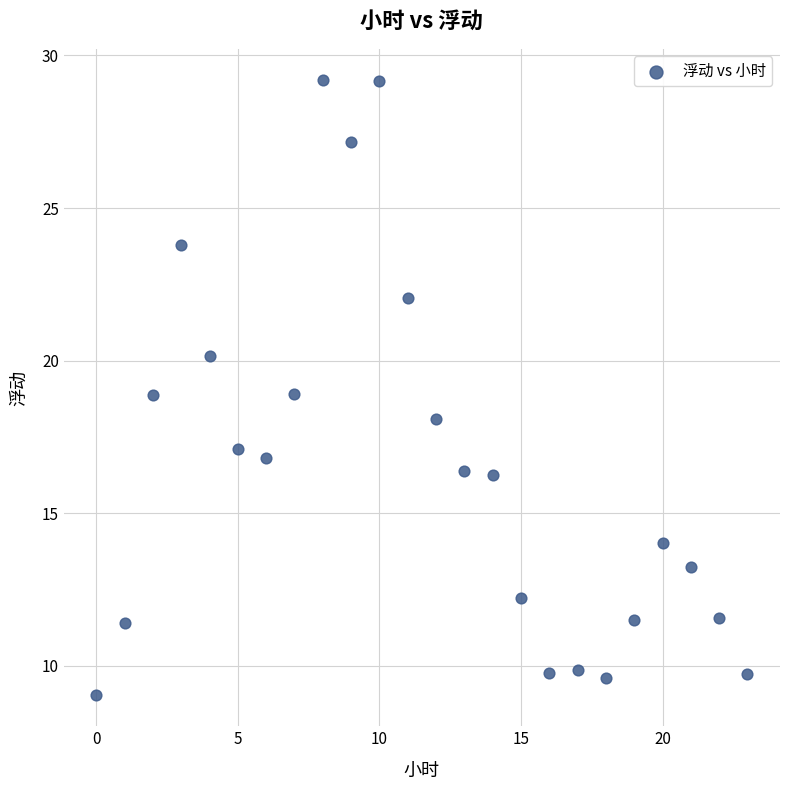

What is the range of X values (max minus min)?

23.0